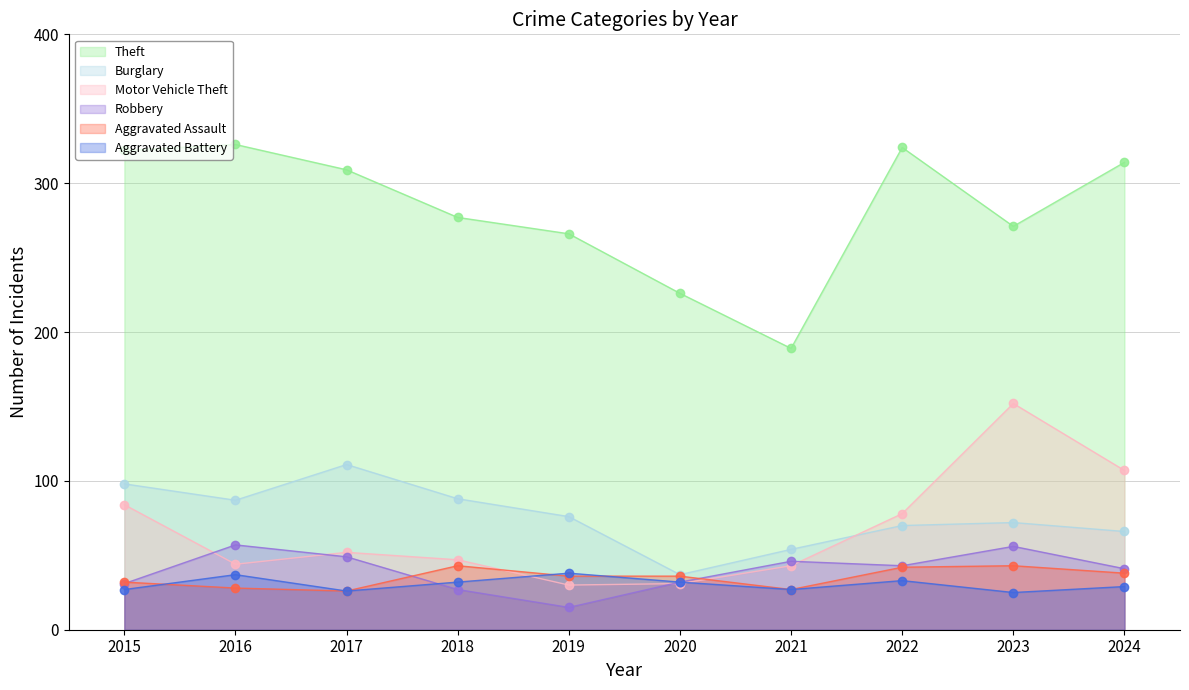

What is the smallest value displayed?

15